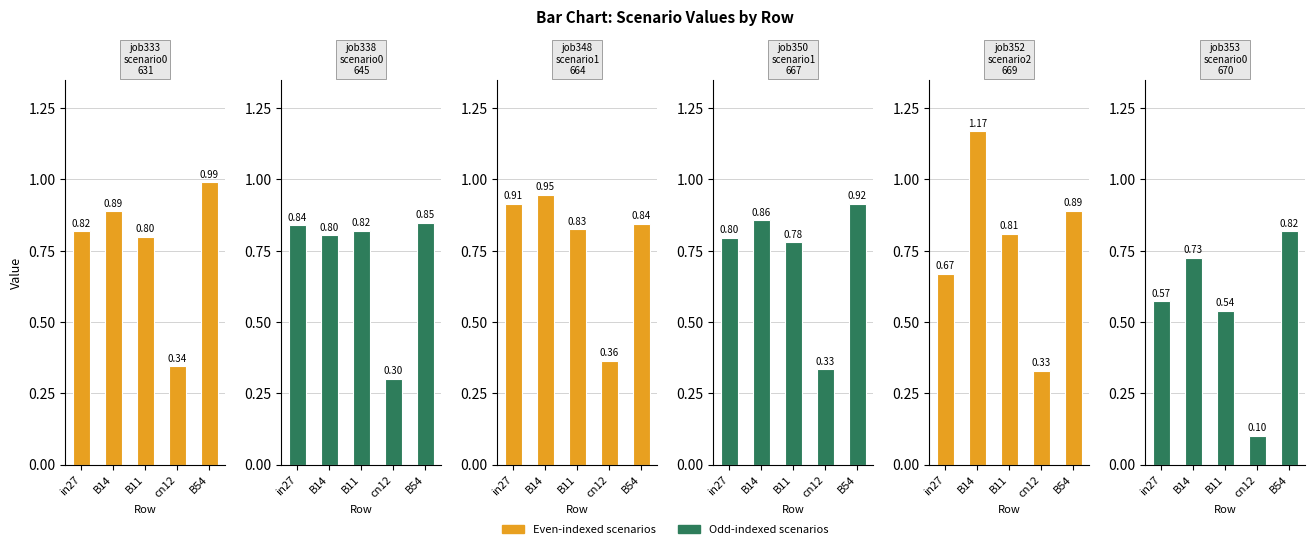

Which category has the highest value in the job348_scenario1_664 series?

B14